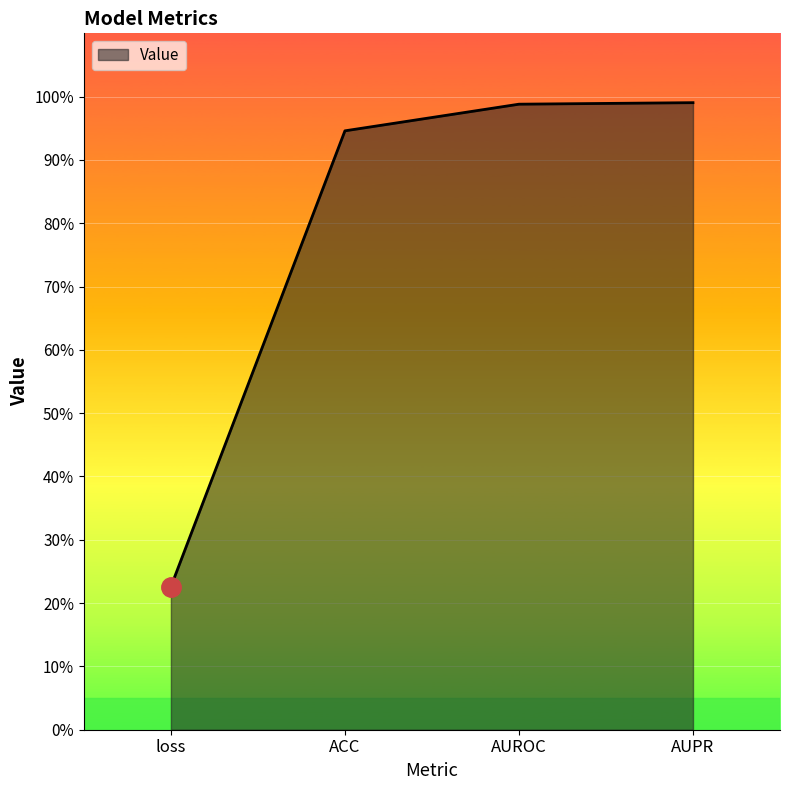

What is the label of the 2nd point from the left?

ACC